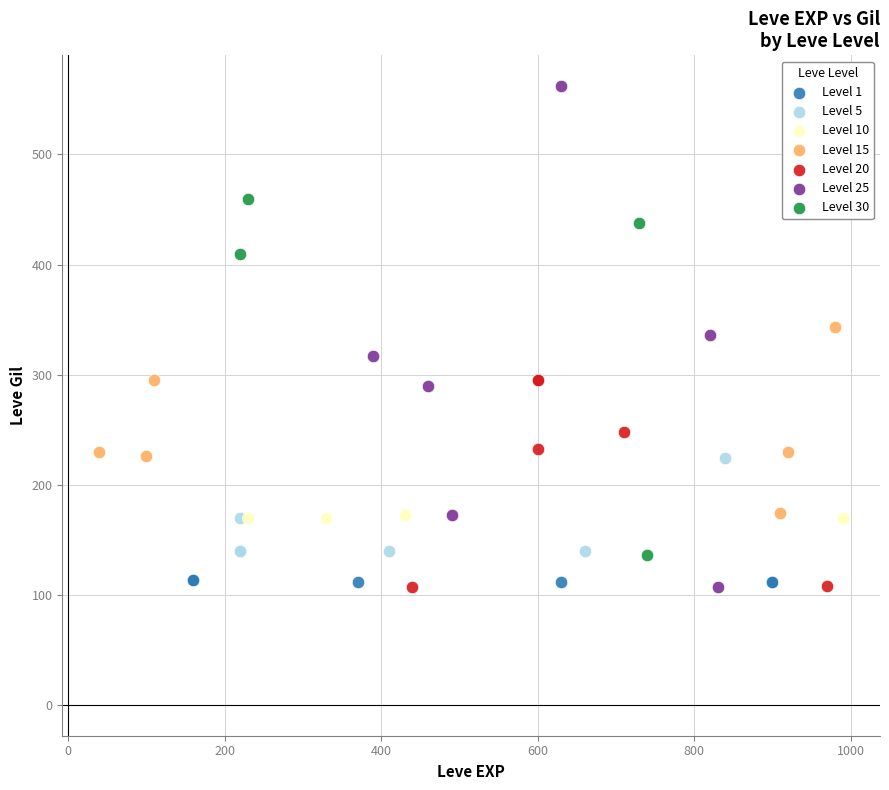

Which series contains the highest Y value?

Level 25